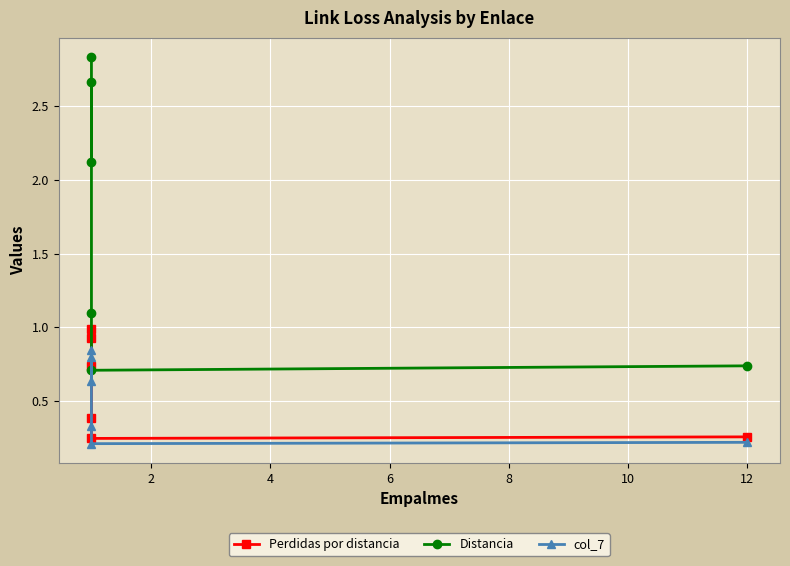

Count the number of data series in this chart.

3